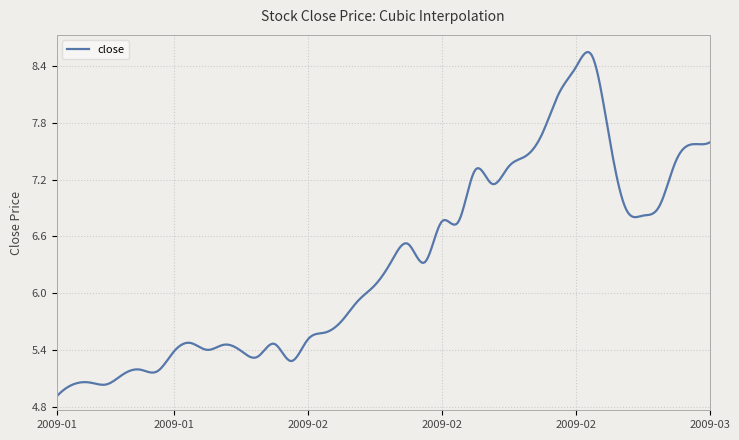

Reading left to right, transcribe all the data shown in this chart.

2009-01-05=4.9	2009-01-06=5.0	2009-01-07=5.1	2009-01-08=5.0	2009-01-09=5.1	2009-01-12=5.2	2009-01-13=5.2	2009-01-14=5.4	2009-01-15=5.5	2009-01-16=5.4	2009-01-19=5.5	2009-01-20=5.4	2009-01-21=5.3	2009-01-22=5.5	2009-01-23=5.3	2009-02-02=5.5	2009-02-03=5.6	2009-02-04=5.7	2009-02-05=5.9	2009-02-06=6.1	2009-02-09=6.3	2009-02-10=6.5	2009-02-11=6.3	2009-02-12=6.8	2009-02-13=6.8	2009-02-16=7.3	2009-02-17=7.2	2009-02-18=7.3	2009-02-19=7.4	2009-02-20=7.7	2009-02-23=8.1	2009-02-24=8.4	2009-02-25=8.5	2009-02-26=7.7	2009-02-27=6.9	2009-03-02=6.8	2009-03-03=6.9	2009-03-04=7.4	2009-03-05=7.6	2009-03-06=7.6